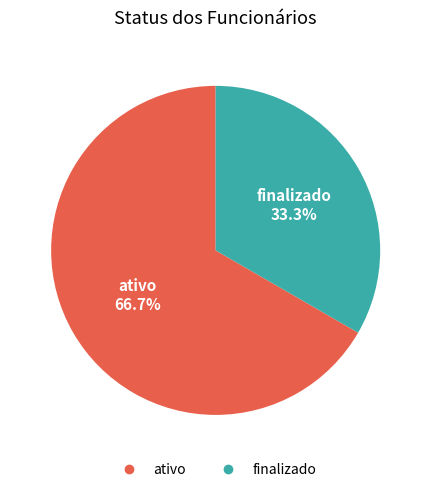

Between finalizado and ativo, which is larger?

ativo